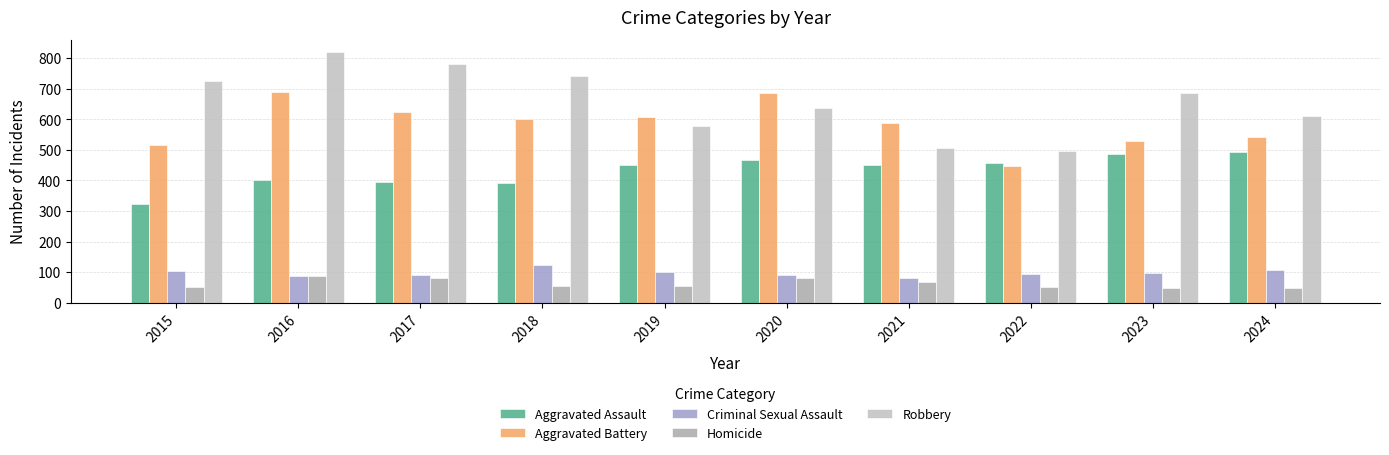

What are all the series names shown in the legend?

Aggravated Assault, Aggravated Battery, Criminal Sexual Assault, Homicide, Robbery